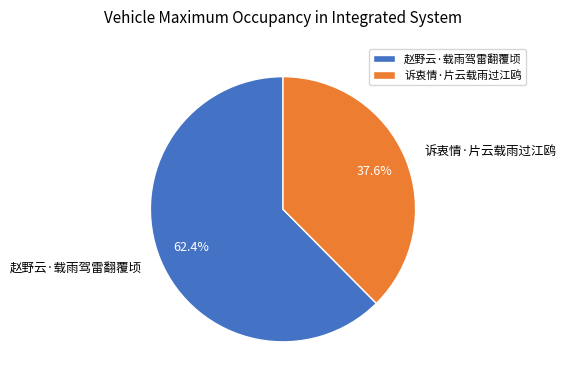

Approximately how many times larger is the value at 赵野云·载雨驾雷翻覆顷 compared to 诉衷情·片云载雨过江鸥?

1.7